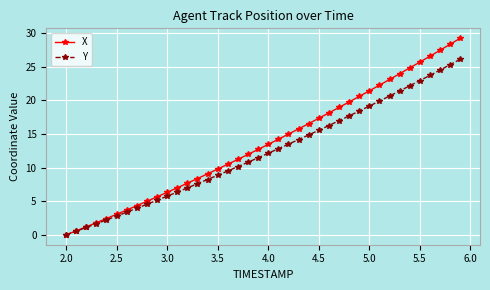

What is the sum of all Y values?

489.1